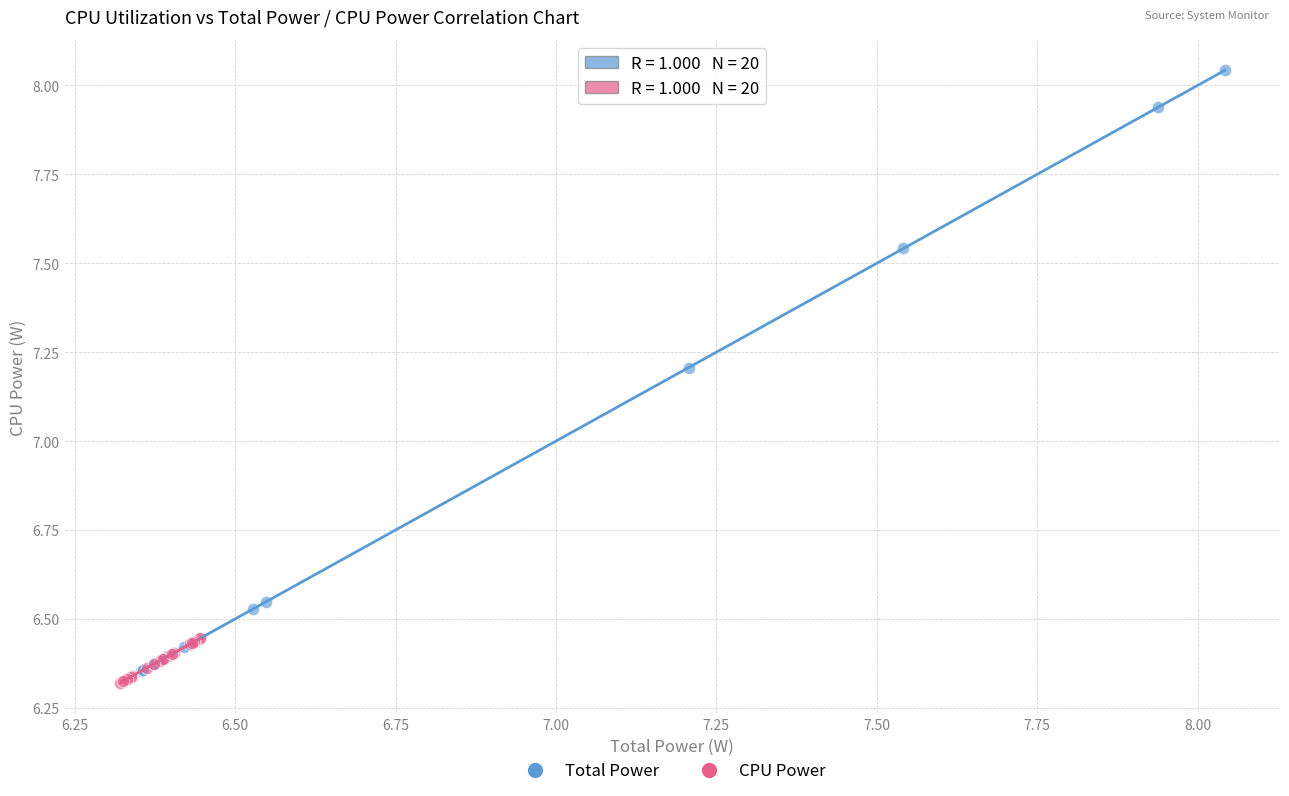

Which series reaches the maximum Y coordinate?

Total Power